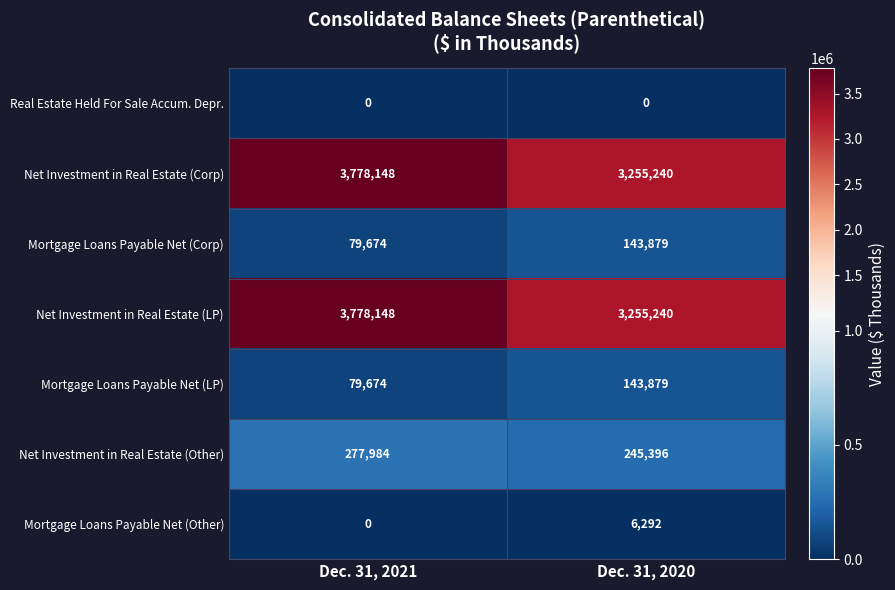

Is the value of Mortgage Loans Payable Net (LP) at Dec. 31, 2020 greater than the value of Net Investment in Real Estate (Corp) at Dec. 31, 2021?

No